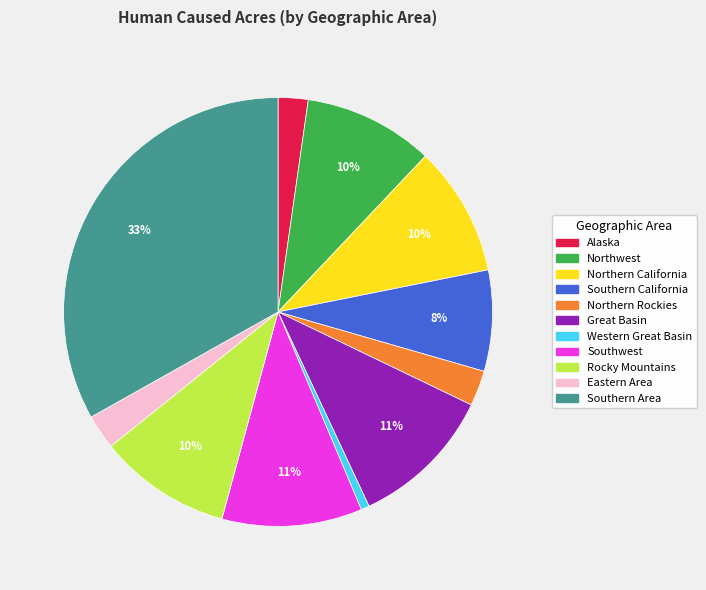

Is the sum of Great Basin and Southern California greater than half?

No